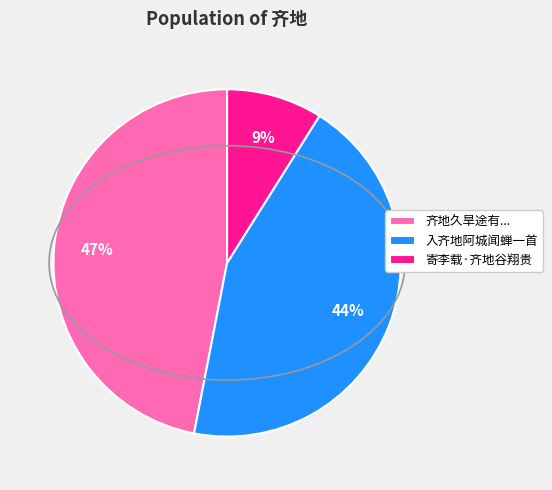

What is the ratio of the value at 齐地久旱途有... to the value at 入齐地阿城闻蝉一首?

1.1